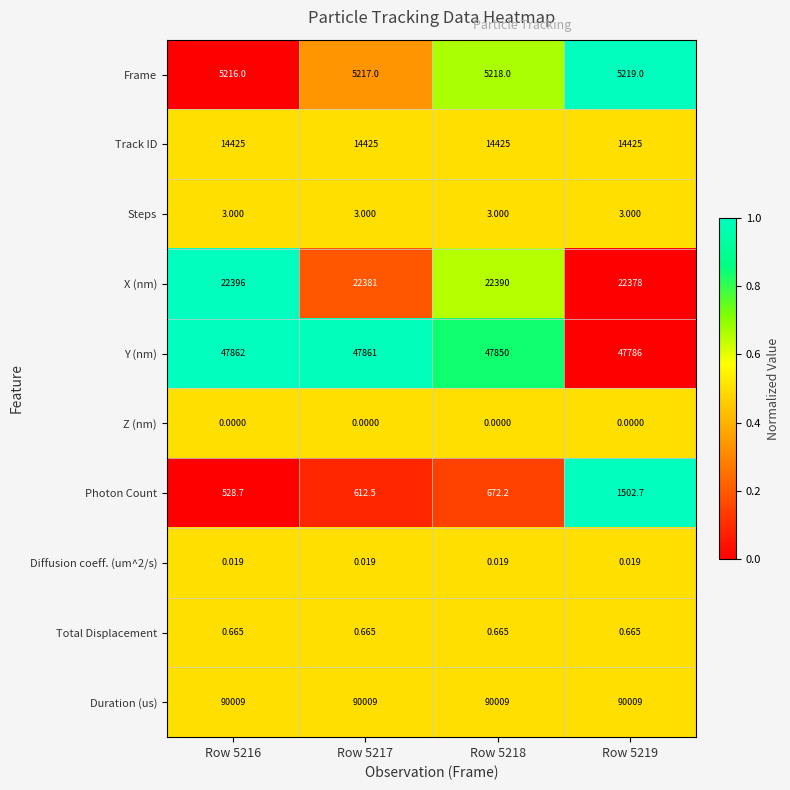

Which series changed the most between Row 5217 and Row 5218?

Photon Count